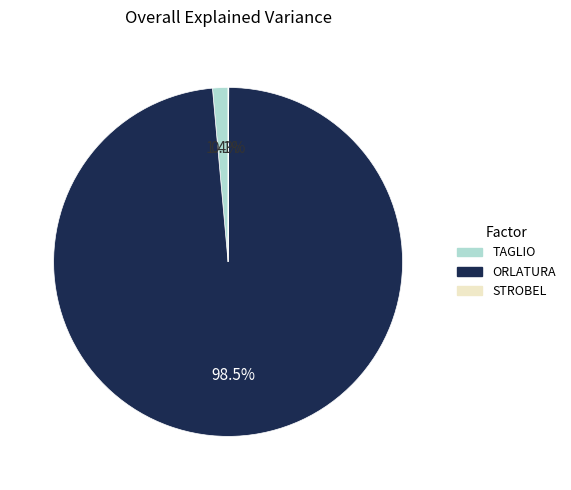

Is there a majority slice in this chart?

Yes